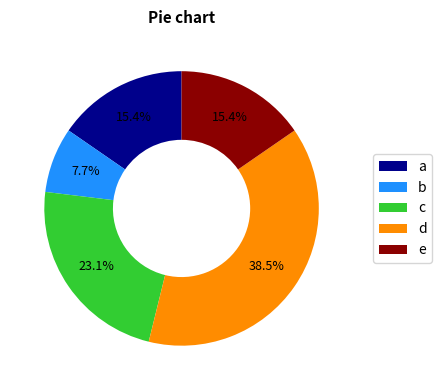

How many slices are in this pie chart?

5